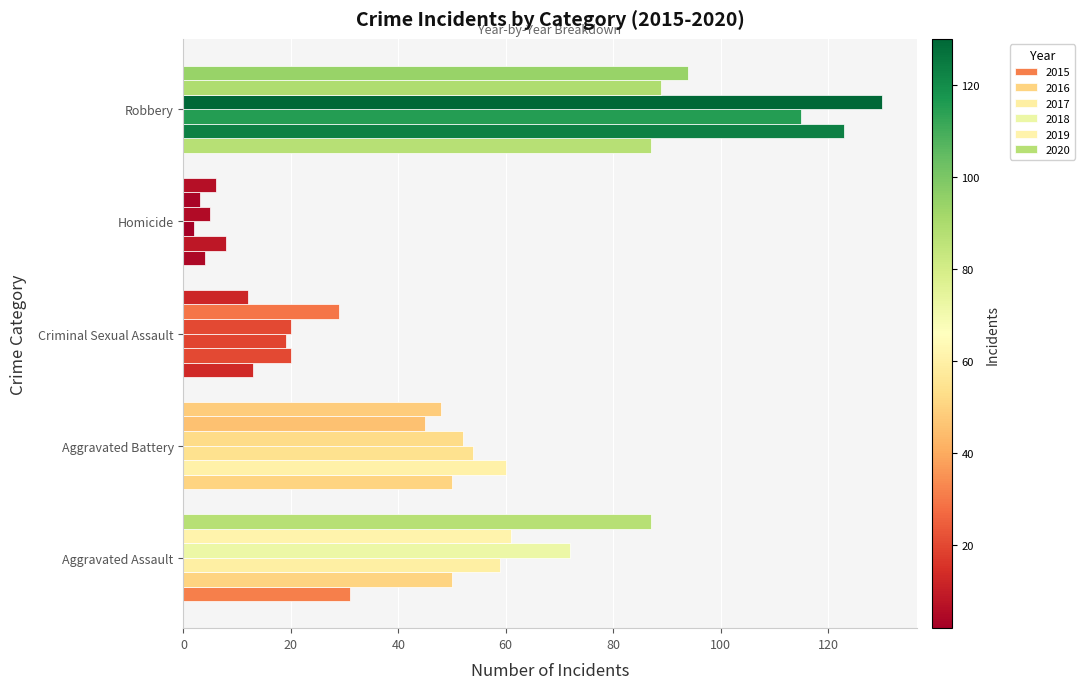

What is the total value across all series at Aggravated Battery?

309